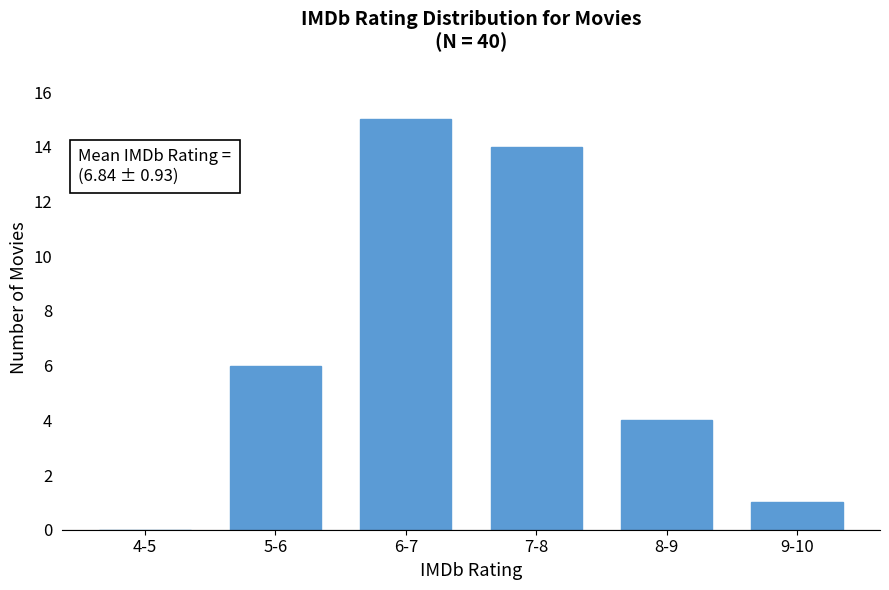

Reading right to left, list all the values displayed in this chart.

9-10=1	8-9=4	7-8=14	6-7=15	5-6=6	4-5=0